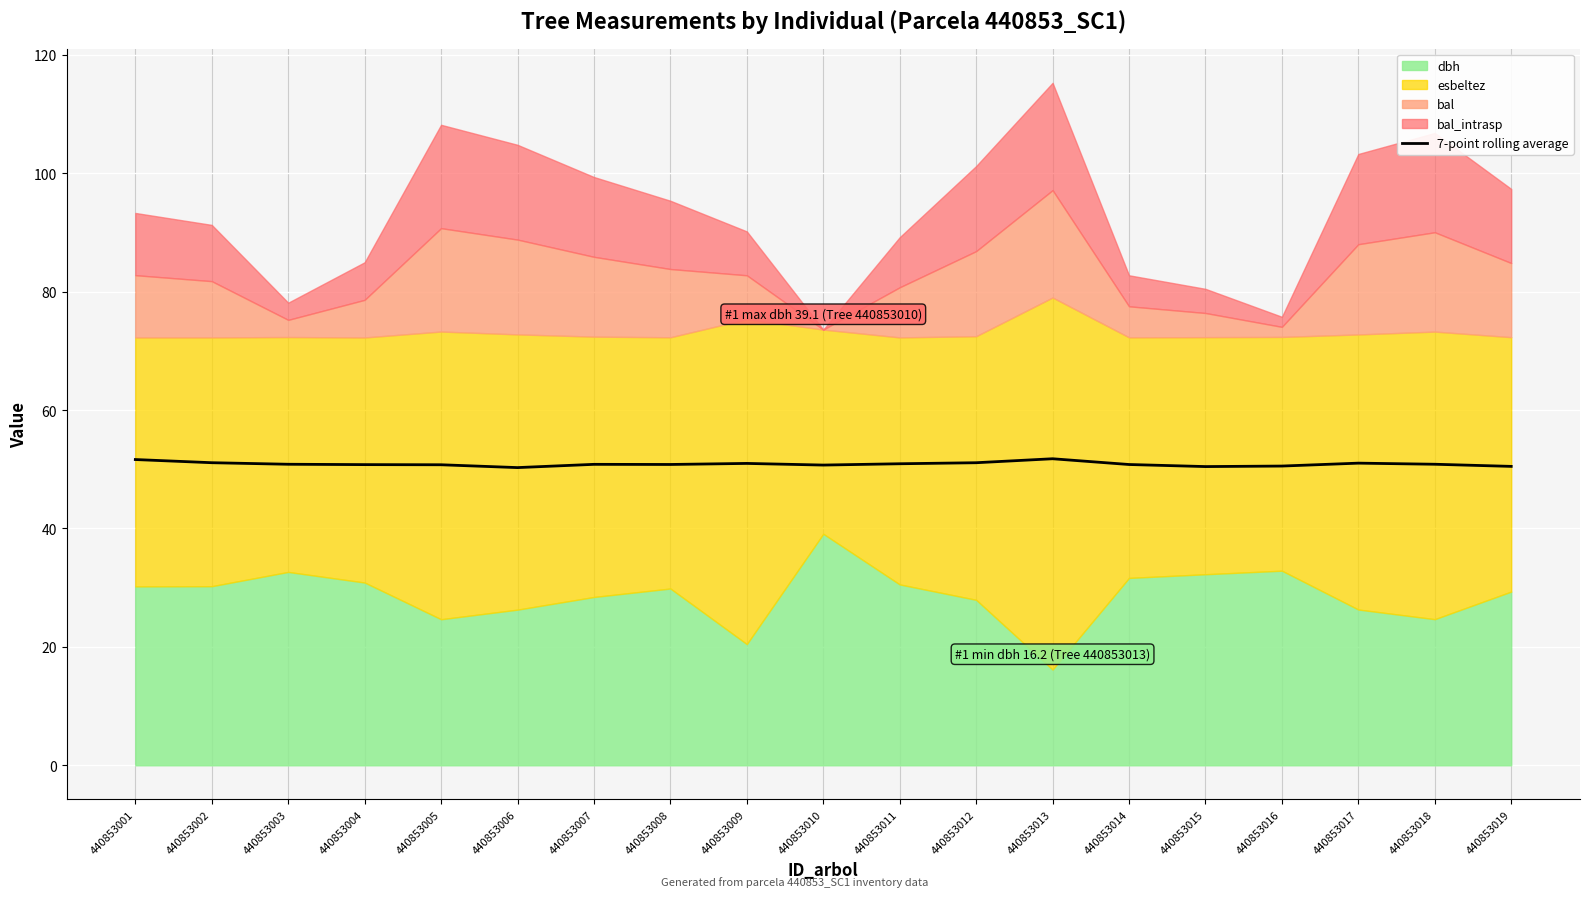

What is the difference between the maximum and minimum values?

1.5